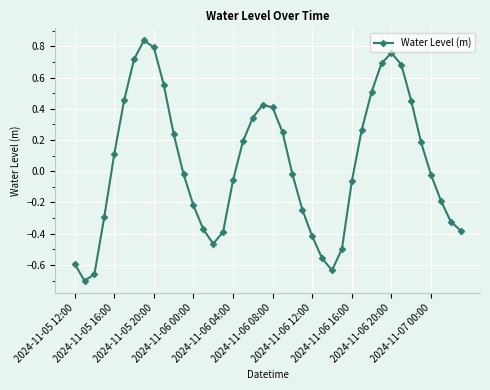

What is the sum of all values?

1.8